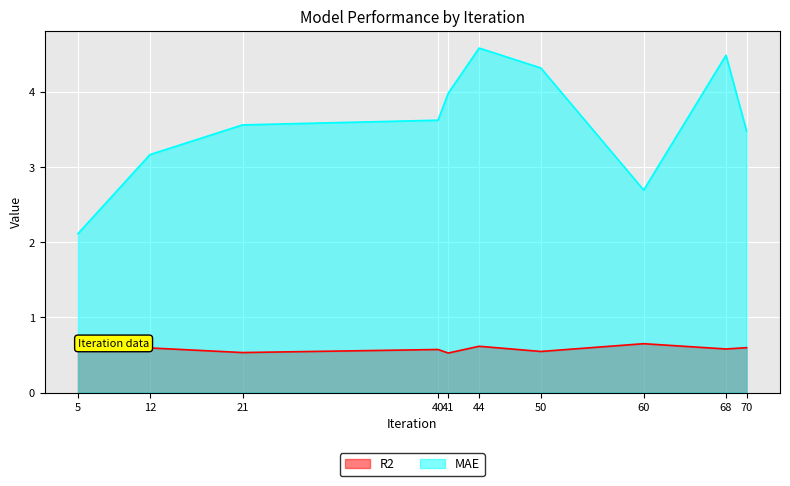

What is the value of the MAE point at the 4th from the left?

3.6